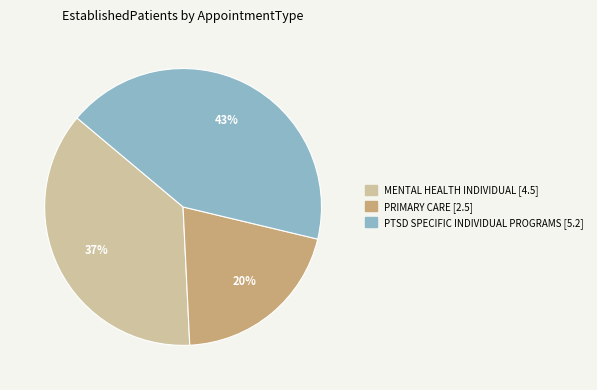

Which category has the biggest portion of the pie?

PTSD SPECIFIC INDIVIDUAL PROGRAMS